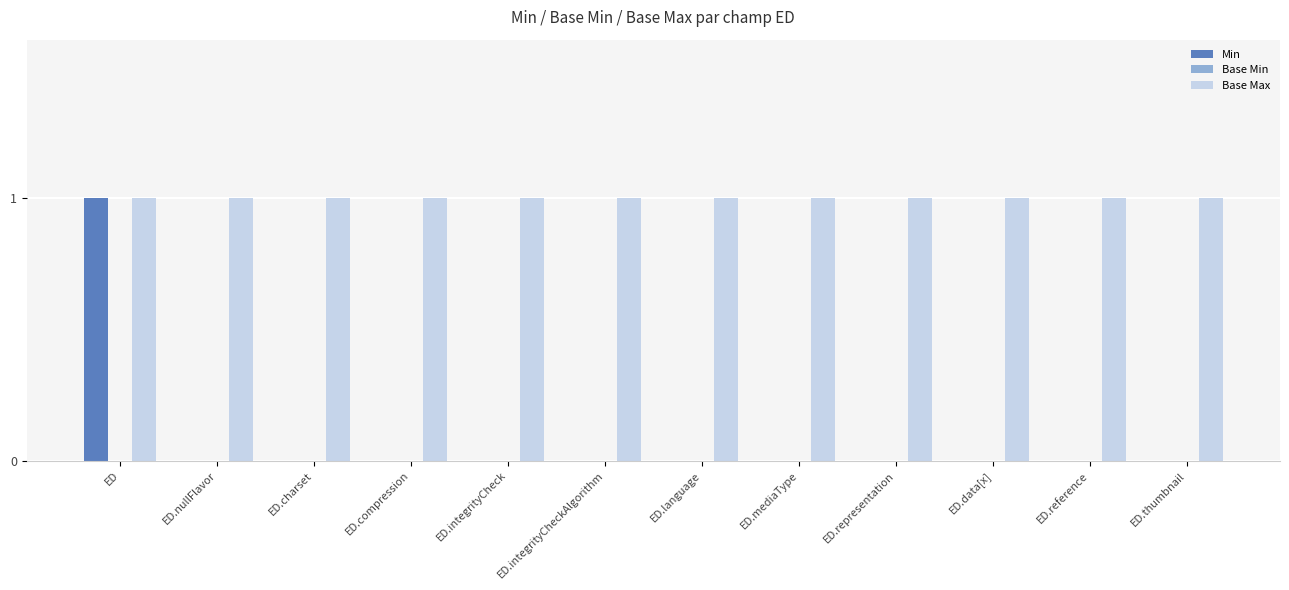

The Base Max series shows 2 at ED.mediaType. True or false?

False